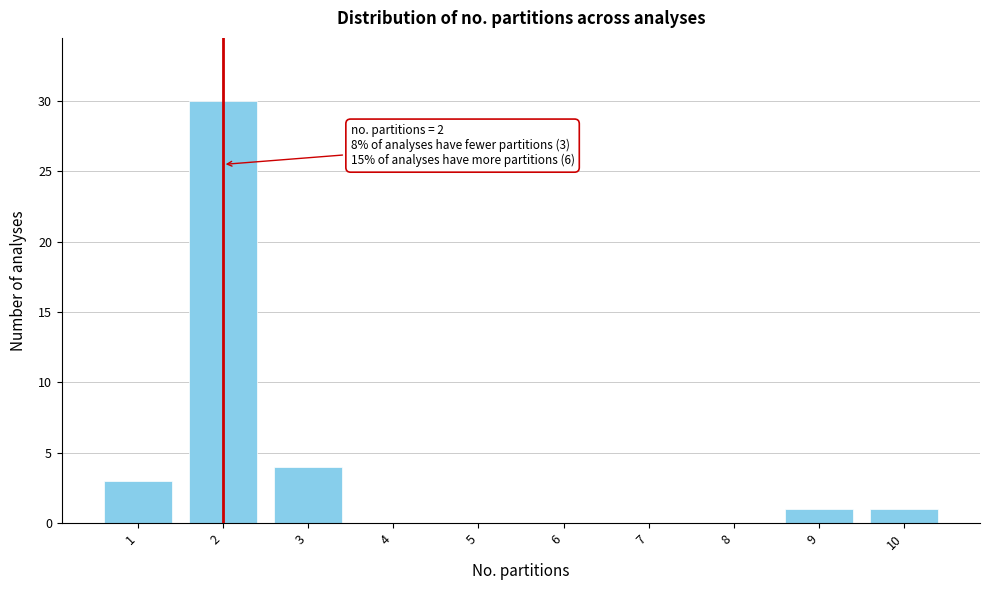

Reading right to left, transcribe all the data shown in this chart.

10=1	9=1	8=0	7=0	6=0	5=0	4=0	3=4	2=30	1=3